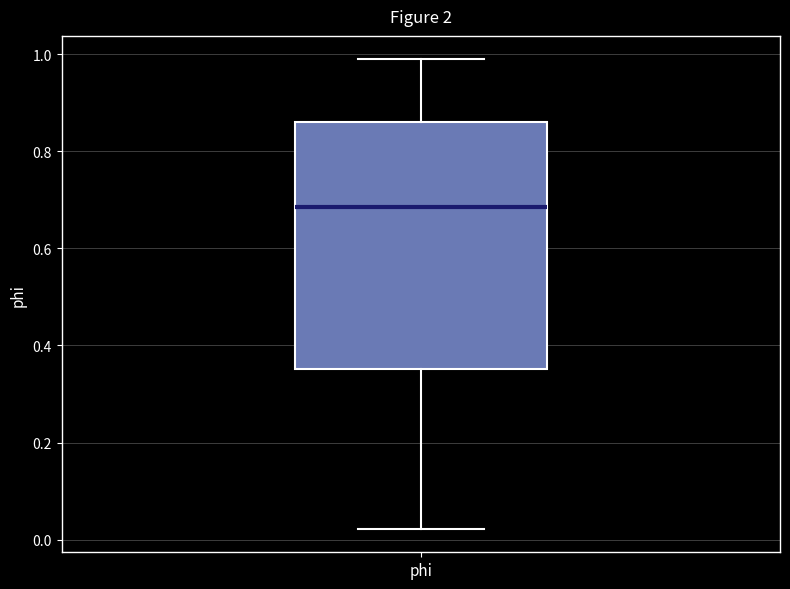

Where is the lower edge of the box for phi on the y-axis? The values are not printed on the chart, so give them approximately, as read against the axis.

0.36